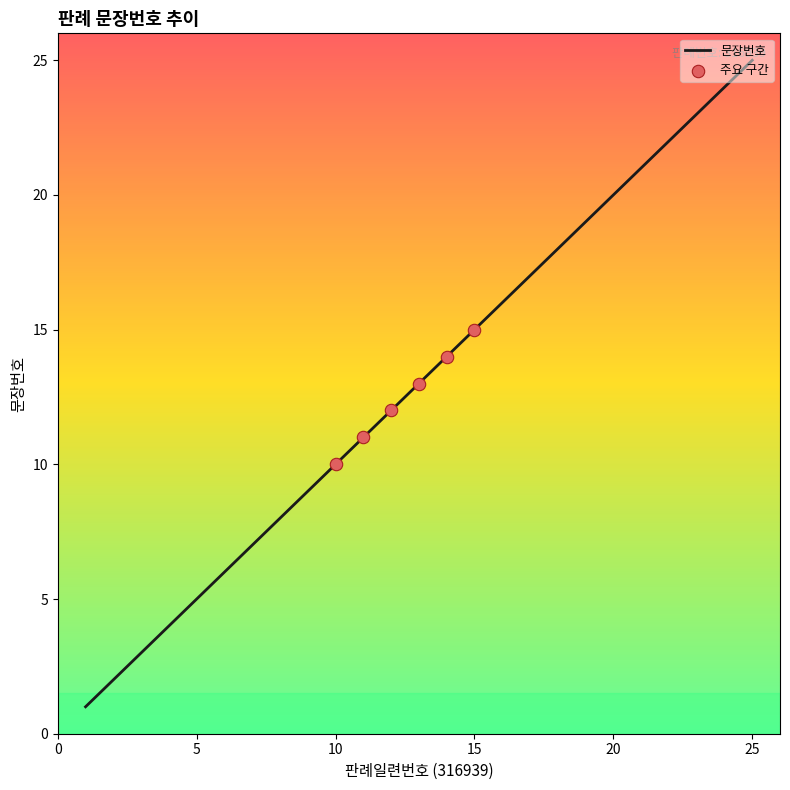

What is the difference between the maximum and minimum values?

24